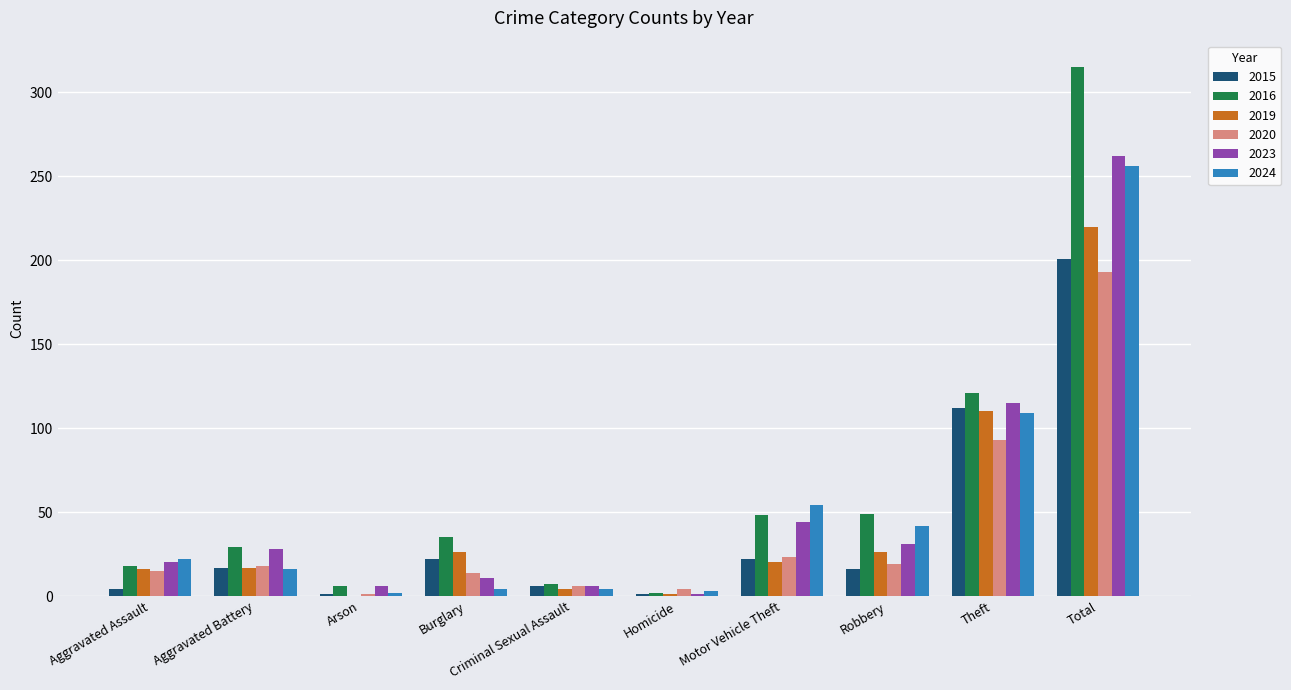

Is the value of 2024 at Motor Vehicle Theft greater than the value of 2019 at Burglary?

Yes